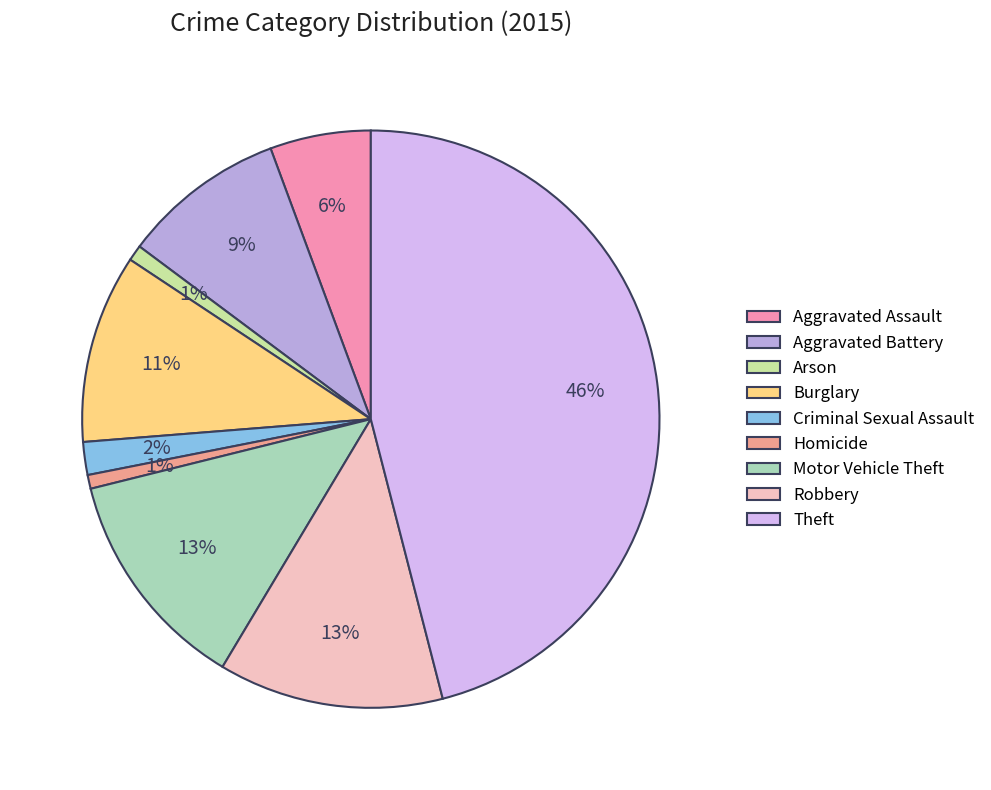

Combined, do Motor Vehicle Theft and Theft account for over 50%?

Yes